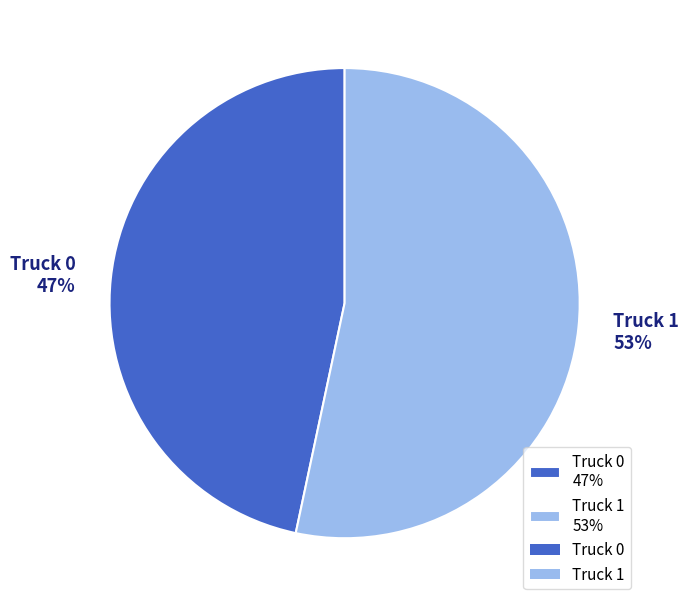

Which slice is the largest?

Truck 1